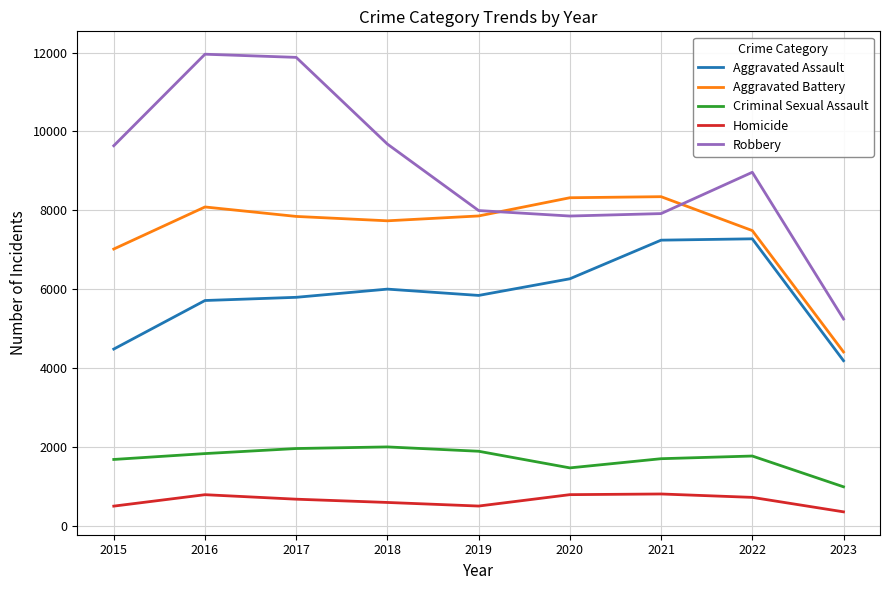

Which series has the largest total across all categories?

Robbery